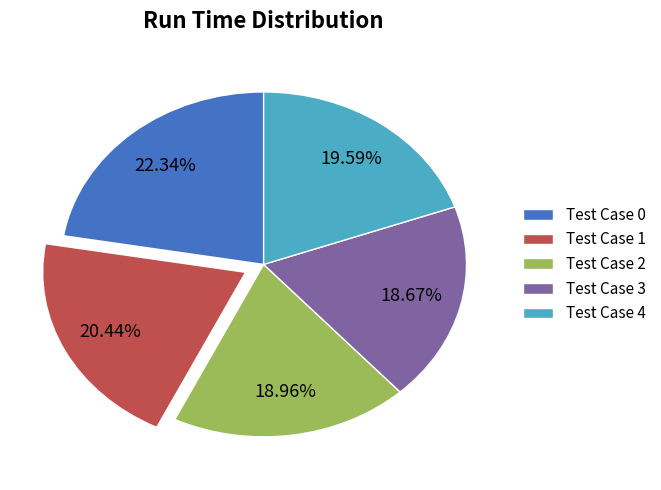

How many segments does this pie chart have?

5